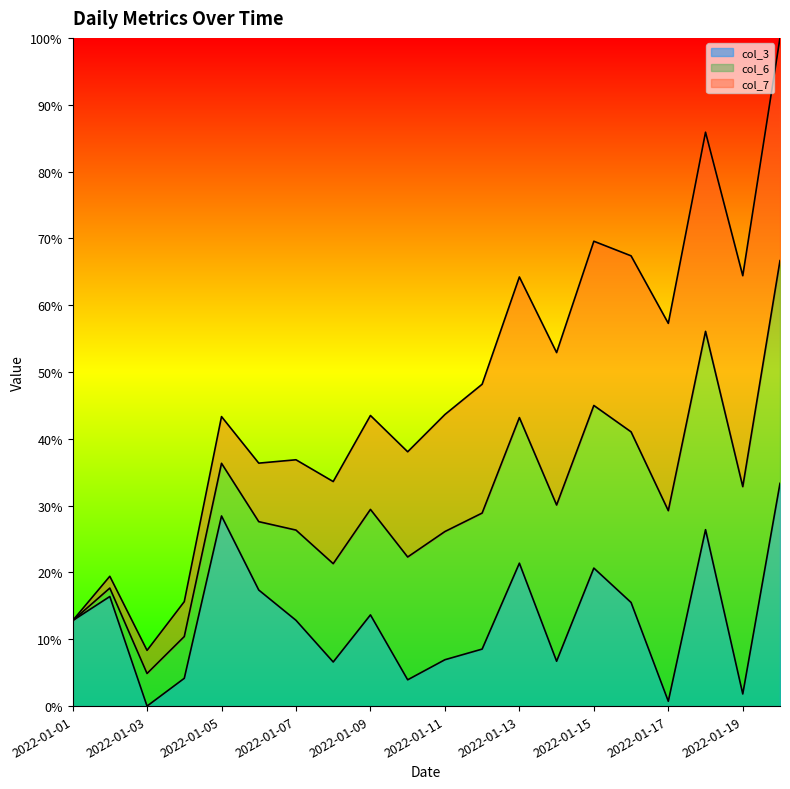

The value of col_3 at 2022-01-07 is 12.8. True or false?

True